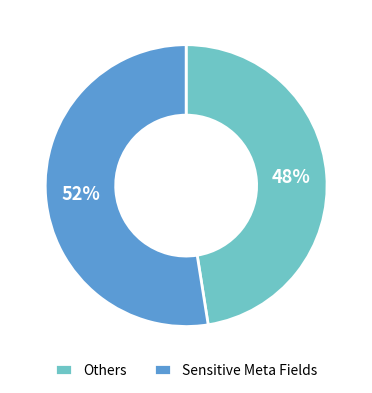

Does Others account for over 50% of the chart?

No